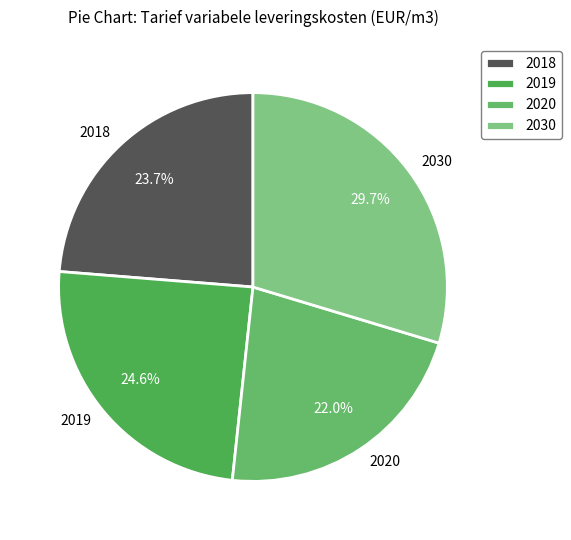

How much of the chart is everything except 2020?

78.0%